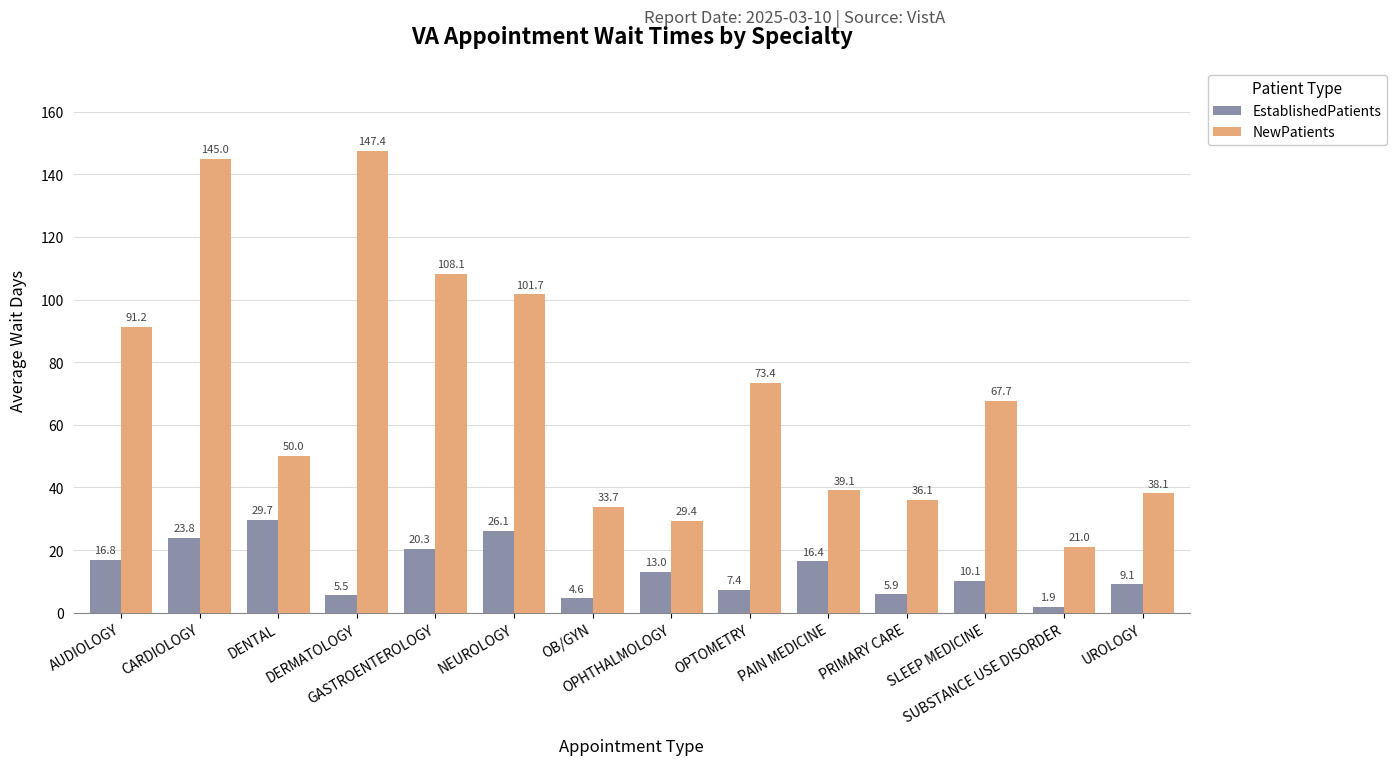

List the series in order of their peak value, lowest first.

EstablishedPatients, NewPatients